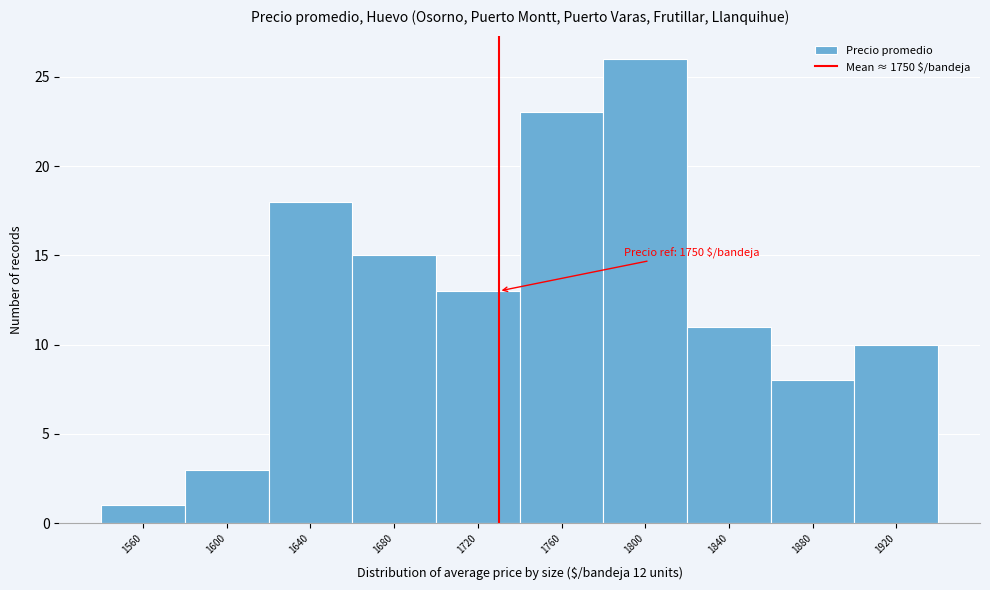

Reading left to right, transcribe all the data shown in this chart.

1560=1	1600=3	1640=18	1680=15	1720=13	1760=23	1800=26	1840=11	1880=8	1920=10